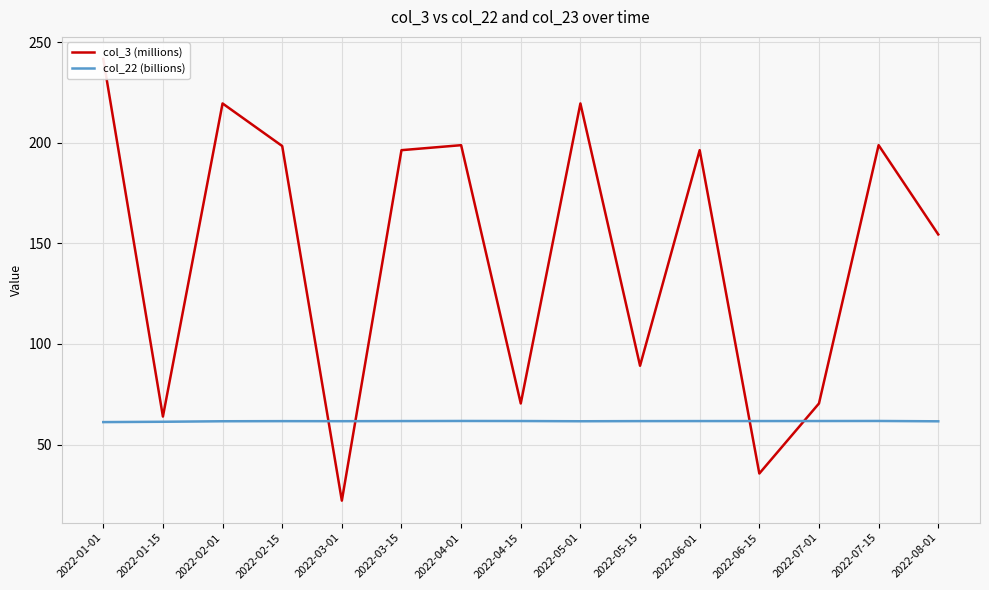

What is the average value of the col_22 (billions) series?

61.6